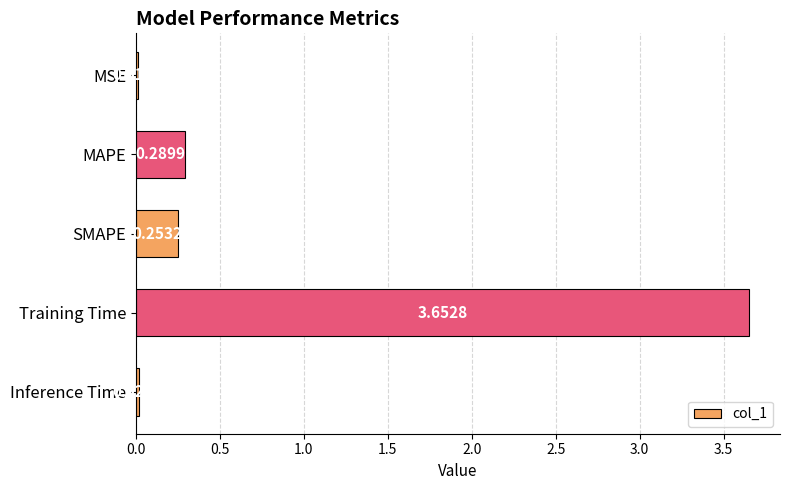

Where is the data nearest to the value 1?

MAPE